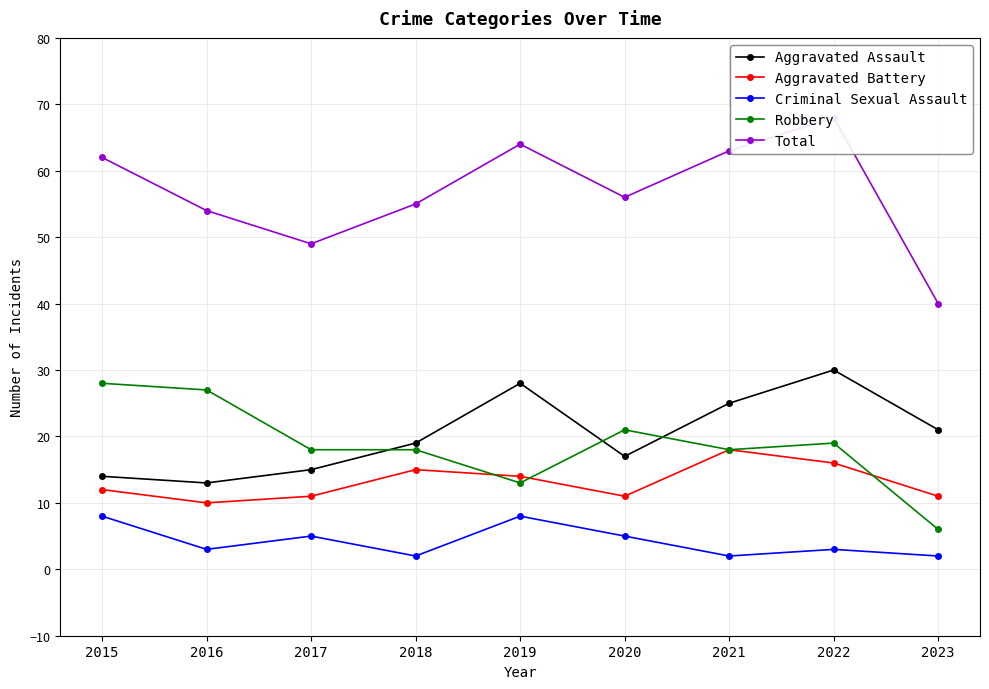

At which category is the sum across all series the highest?

2022